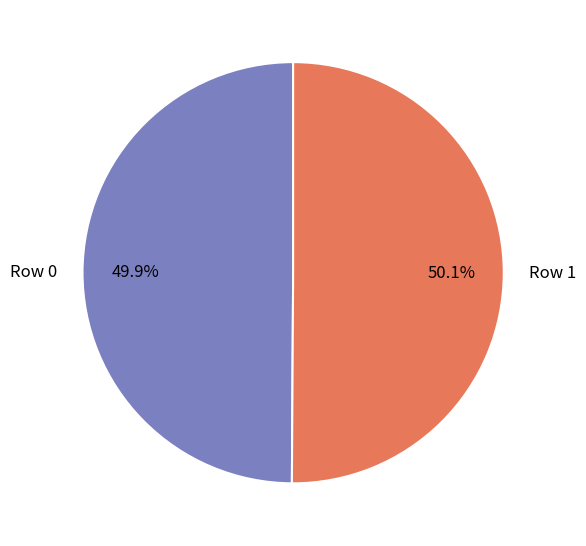

Does any single category account for the majority?

Yes